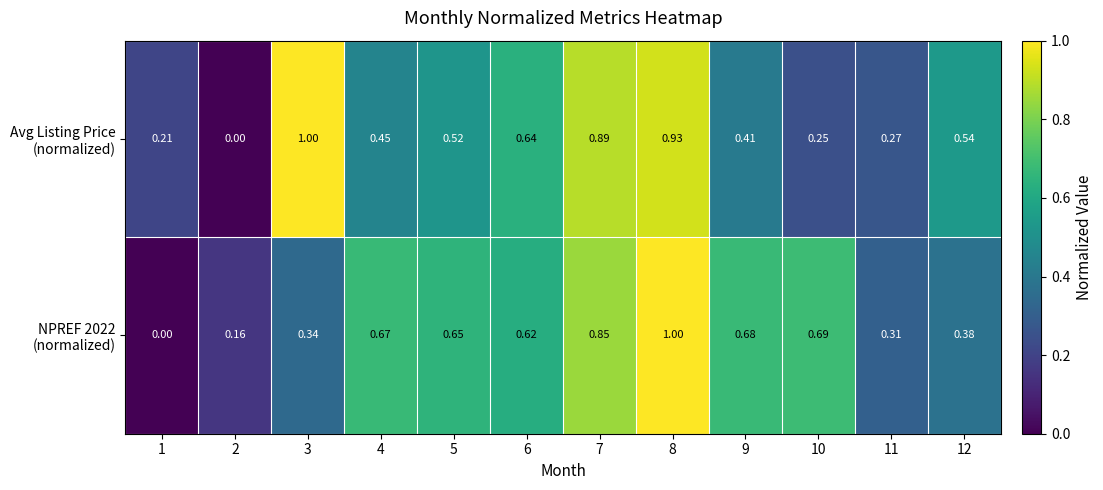

At which category is the sum across all series the highest?

8